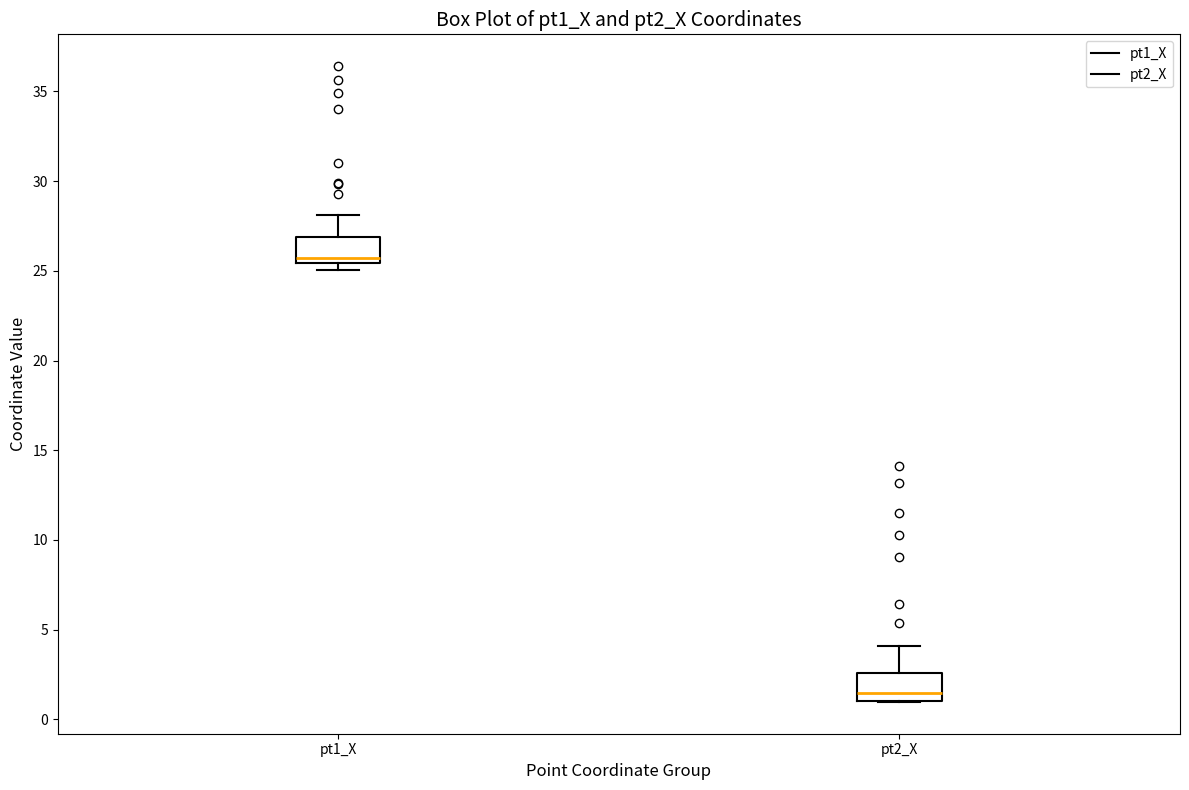

Reading left to right, transcribe this box plot: for each box, give where its median line is, the range the box spans, and where its two whiskers end, as read against the y-axis. The values are not printed on the chart, so give them approximately, as read against the axis.

pt1_X: median 25.5 (just above the box's lower edge), box 25.5 to 27.0, whiskers 25.0 to 28.0
pt2_X: median 1.5, box 1.0 to 2.5, whiskers 1.0 to 4.0